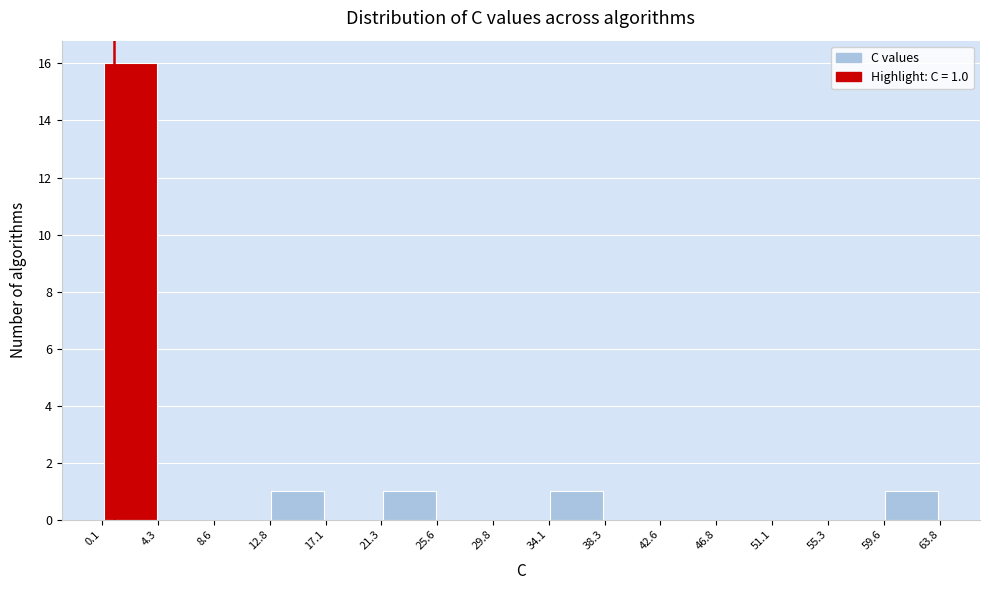

Which range on the x-axis has the tallest bar?

0.1 to 4.3